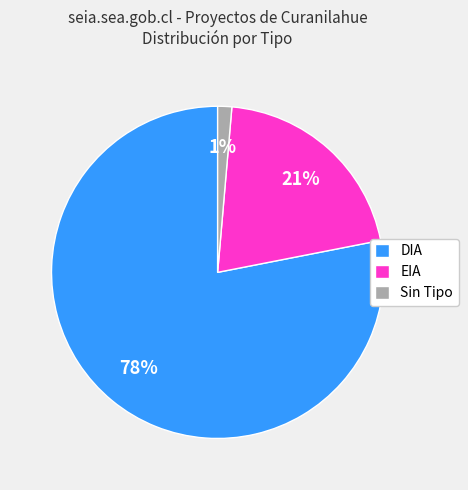

Is there a majority slice in this chart?

Yes